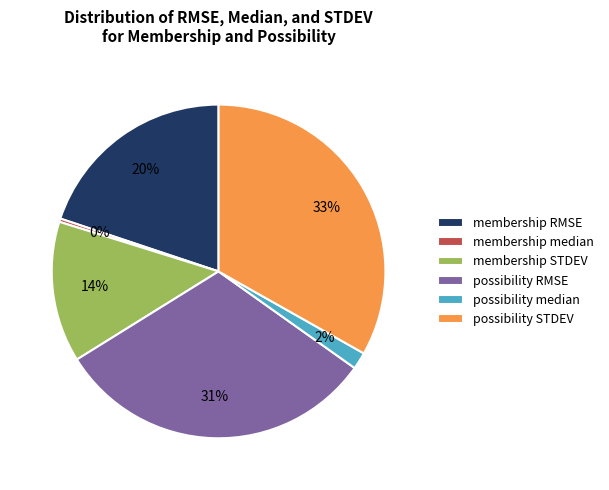

Which has a higher value, possibility RMSE or membership RMSE?

possibility RMSE